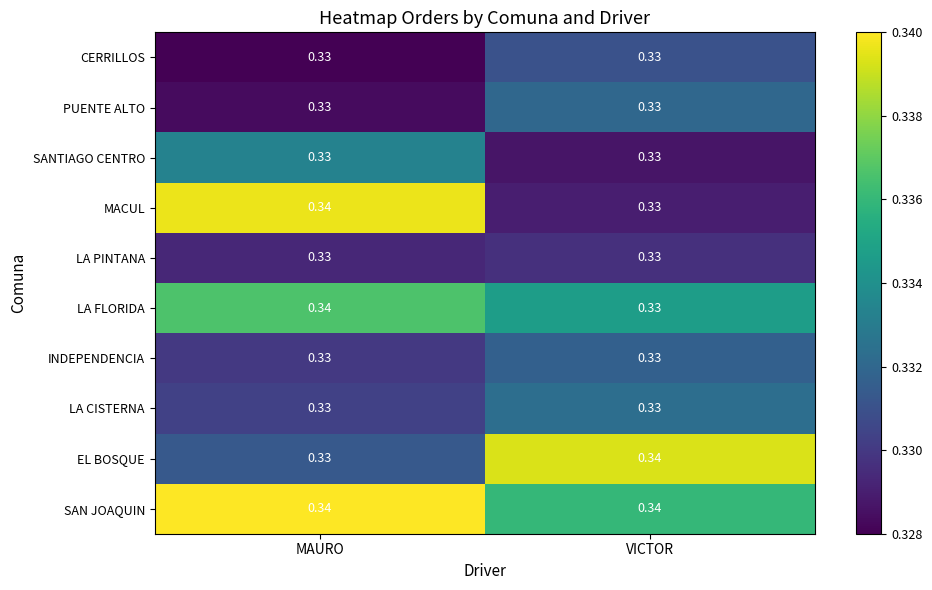

At which label is EL BOSQUE closest to 0?

MAURO